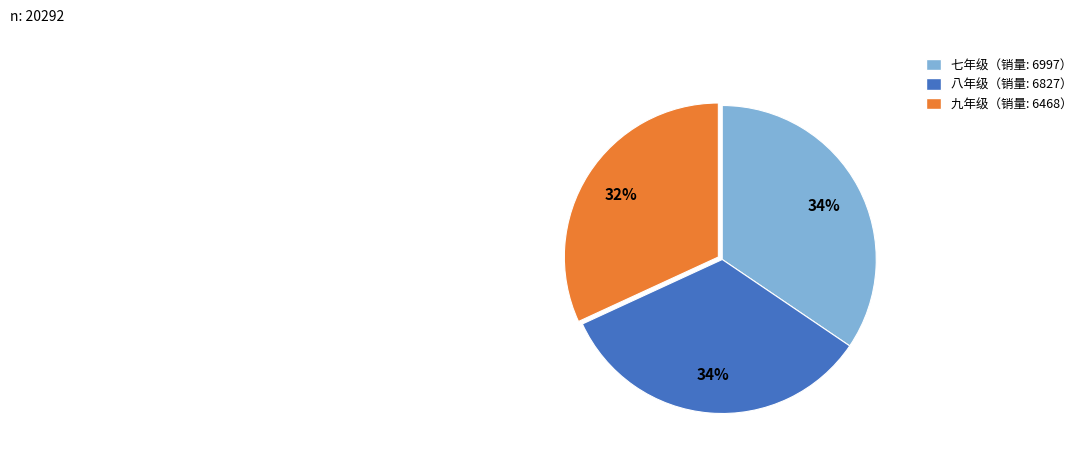

Is there any slice that represents more than half of the pie?

No